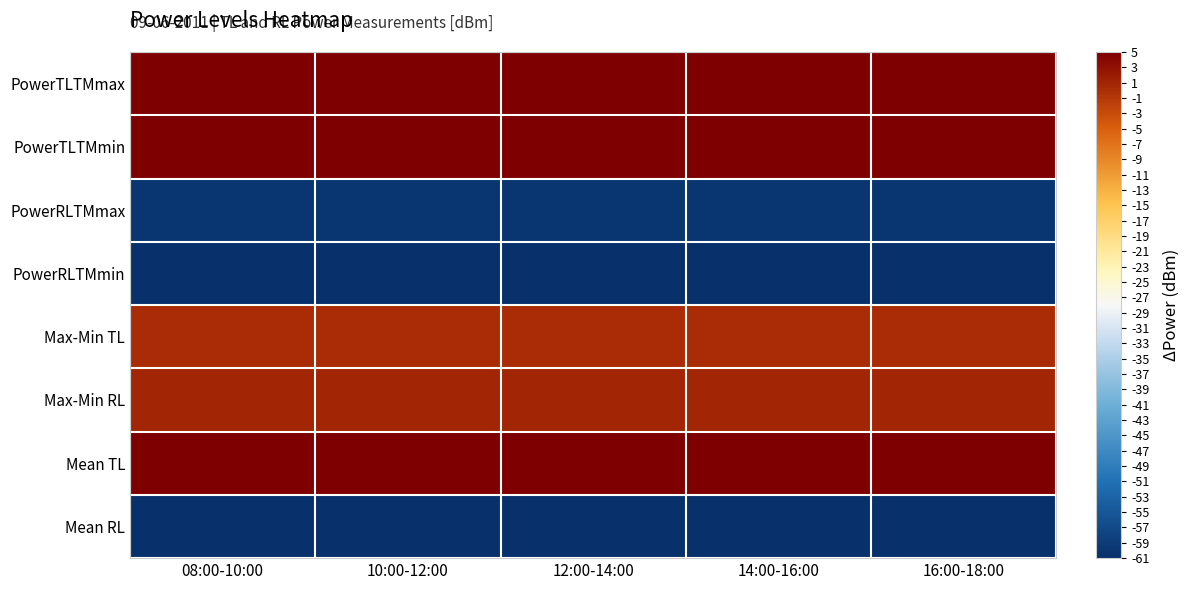

Reading left to right, what are all the values shown in this chart?

PowerTLTMmax: 08:00-10:00=5.0	10:00-12:00=5.0	12:00-14:00=5.0	14:00-16:00=5.0	16:00-18:00=5.0
PowerTLTMmin: 08:00-10:00=4.8	10:00-12:00=4.8	12:00-14:00=4.8	14:00-16:00=4.8	16:00-18:00=4.8
PowerRLTMmax: 08:00-10:00=-60.0	10:00-12:00=-60.0	12:00-14:00=-60.0	14:00-16:00=-60.0	16:00-18:00=-60.0
PowerRLTMmin: 08:00-10:00=-61.0	10:00-12:00=-61.0	12:00-14:00=-61.0	14:00-16:00=-61.0	16:00-18:00=-61.0
Max-Min TL: 08:00-10:00=0.2	10:00-12:00=0.2	12:00-14:00=0.2	14:00-16:00=0.2	16:00-18:00=0.2
Max-Min RL: 08:00-10:00=1.0	10:00-12:00=1.0	12:00-14:00=1.0	14:00-16:00=1.0	16:00-18:00=1.0
Mean TL: 08:00-10:00=4.9	10:00-12:00=4.9	12:00-14:00=4.9	14:00-16:00=4.9	16:00-18:00=4.9
Mean RL: 08:00-10:00=-60.5	10:00-12:00=-60.5	12:00-14:00=-60.5	14:00-16:00=-60.5	16:00-18:00=-60.5